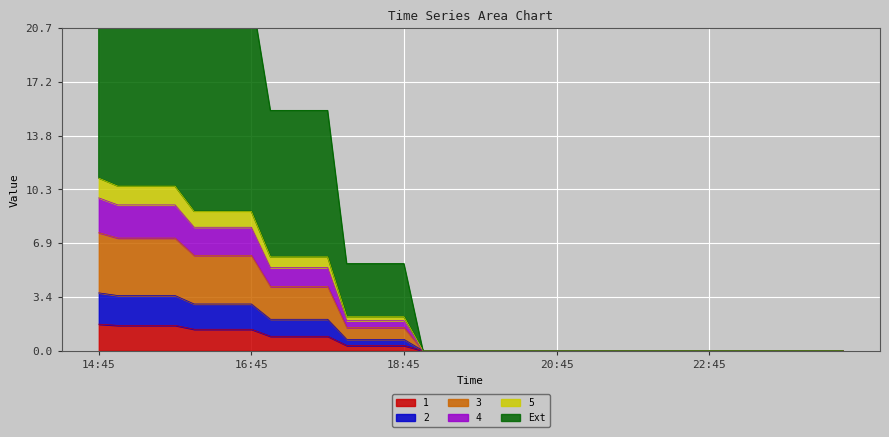

How many data points in 2 are above 0?

17